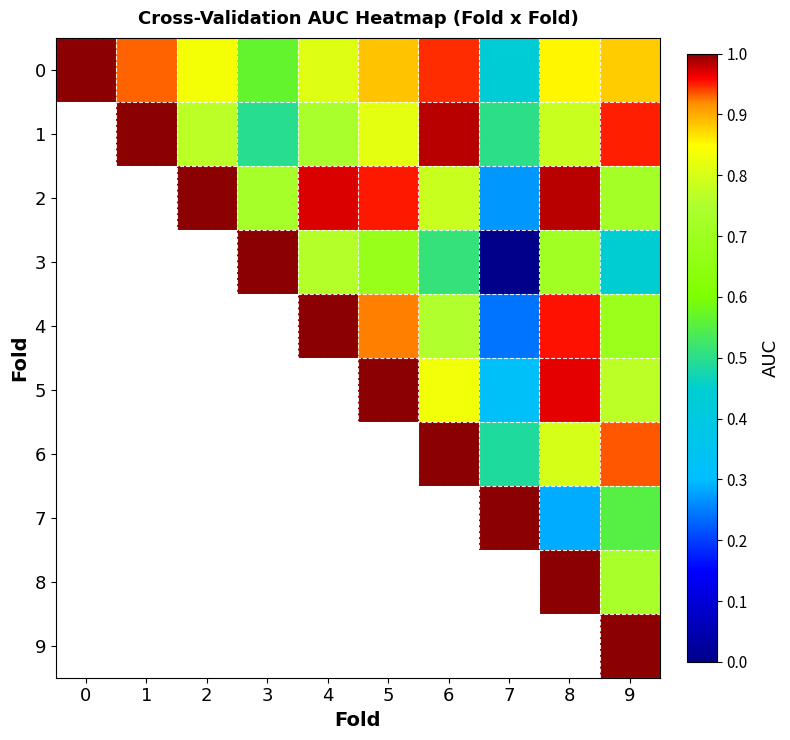

The value of 3 at 7 is 0.0. True or false?

True